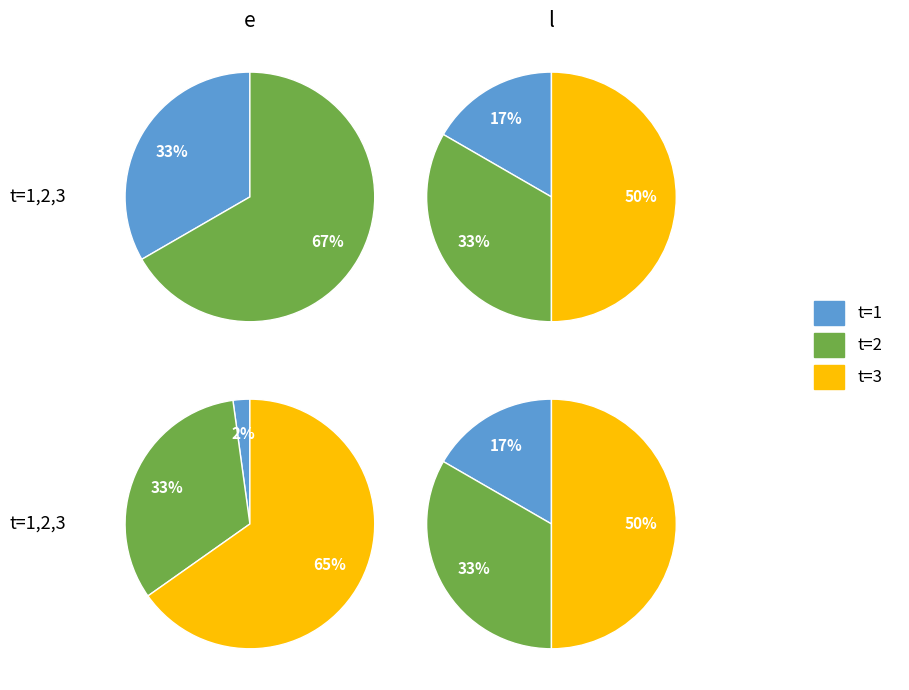

How many slices are in this pie chart?

3